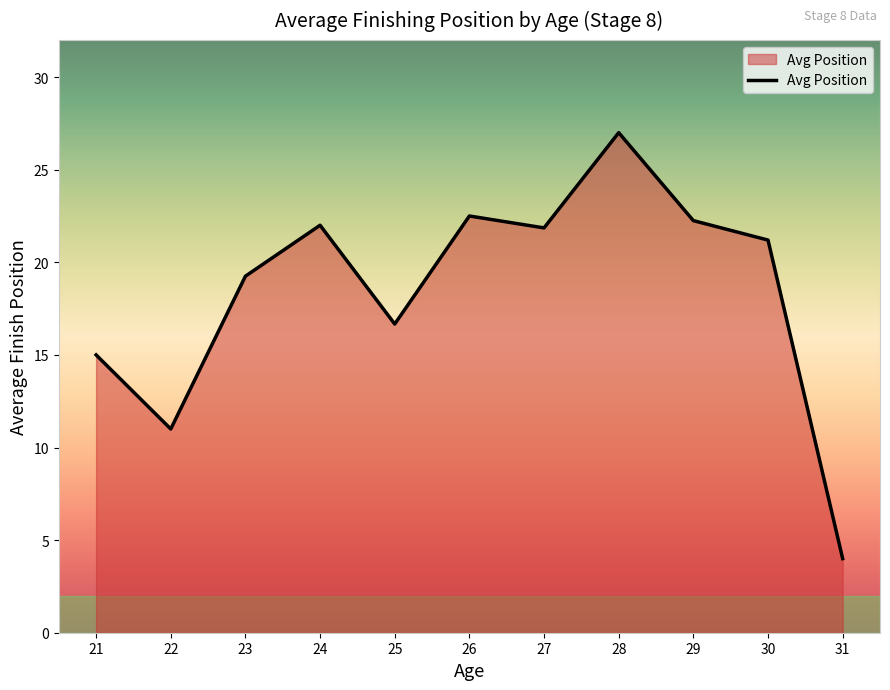

The value at 22 is 4.2. True or false?

False